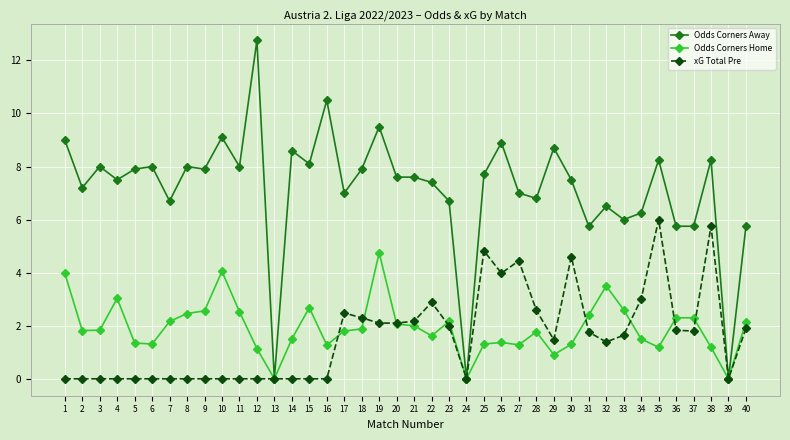

Is the value of Odds Corners Home at 16 greater than the value of xG Total Pre at 12?

Yes